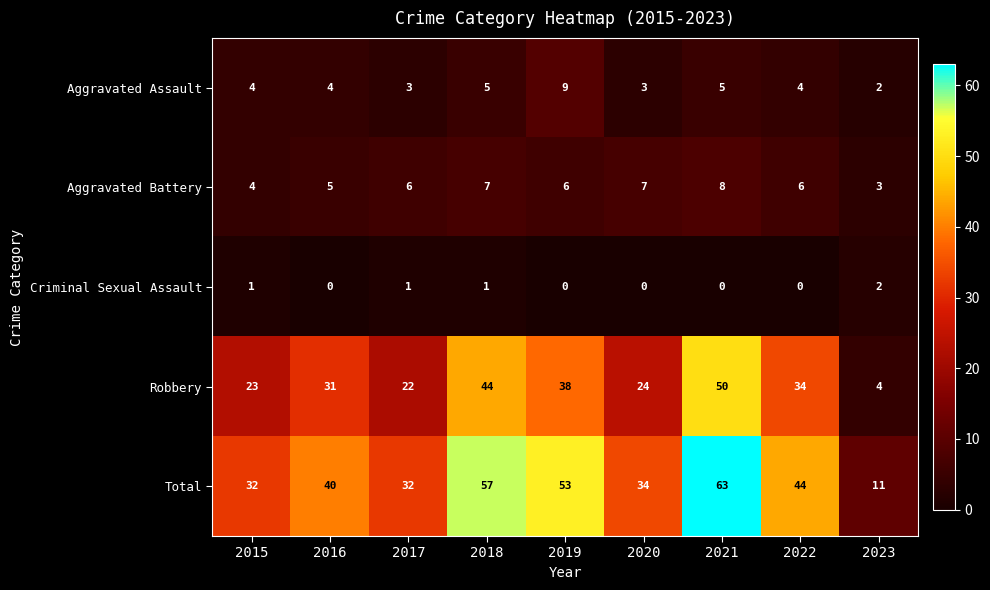

What is the total value across all series at 2015?

64